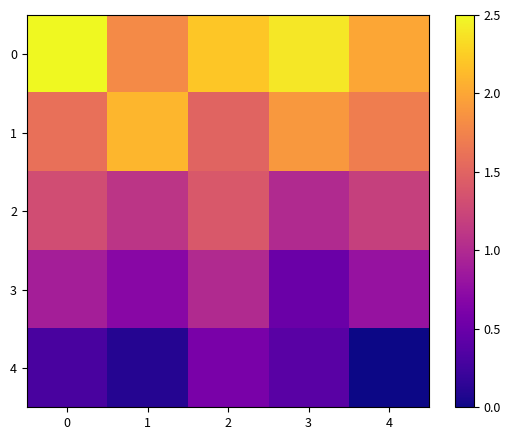

Reading left to right, transcribe all the data shown in this chart.

0: 0=2.5	1=1.8	2=2.2	3=2.4	4=2.0
1: 0=1.6	1=2.1	2=1.5	3=1.9	4=1.7
2: 0=1.3	1=1.1	2=1.4	3=1.0	4=1.2
3: 0=0.9	1=0.7	2=1.0	3=0.5	4=0.8
4: 0=0.3	1=0.1	2=0.6	3=0.4	4=0.0